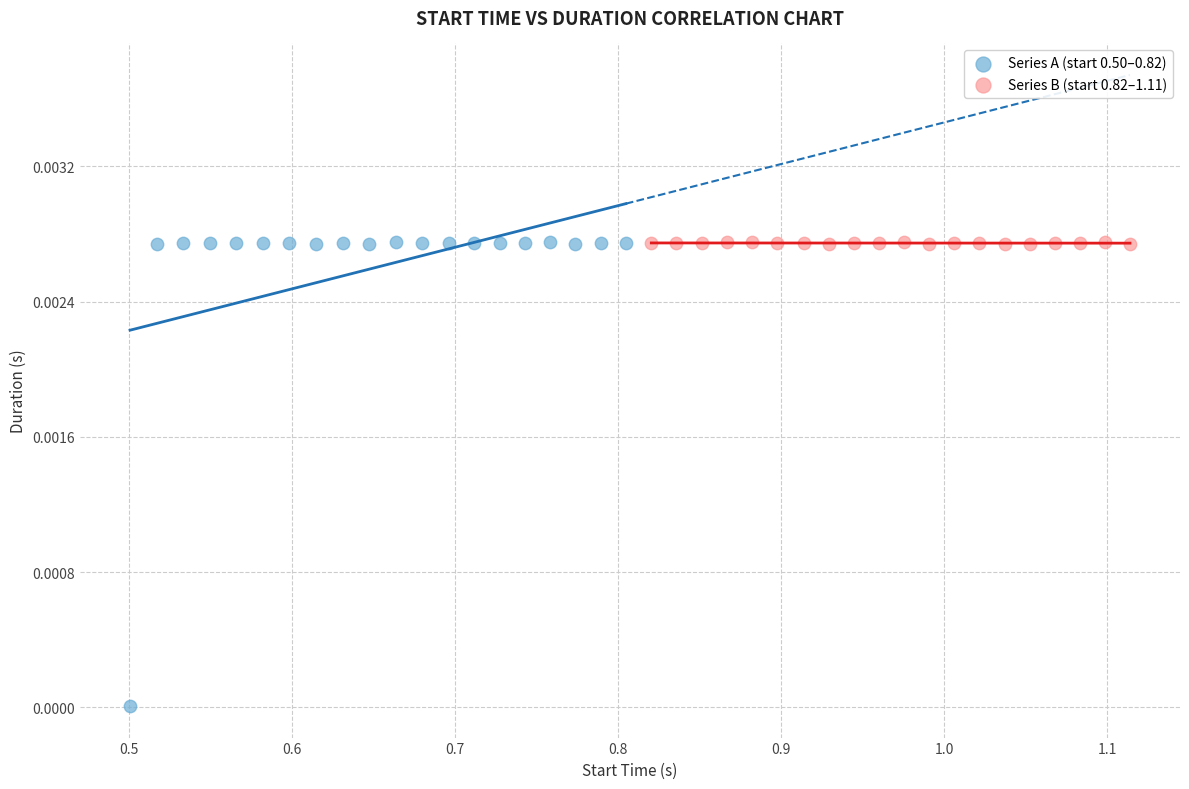

Which series contains the lowest Y value?

Series A (start 0.50–0.82)